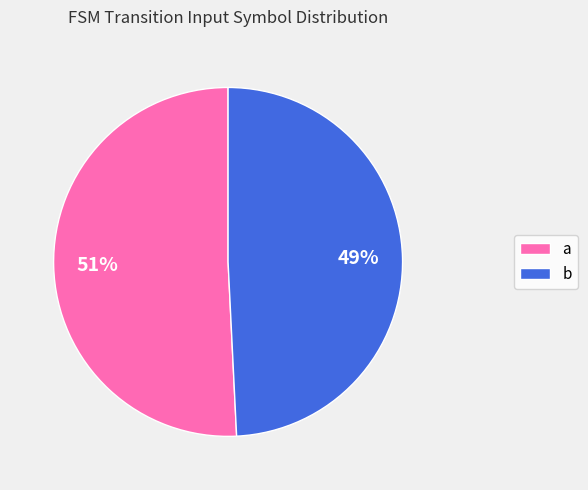

Which has a higher value, b or a?

a